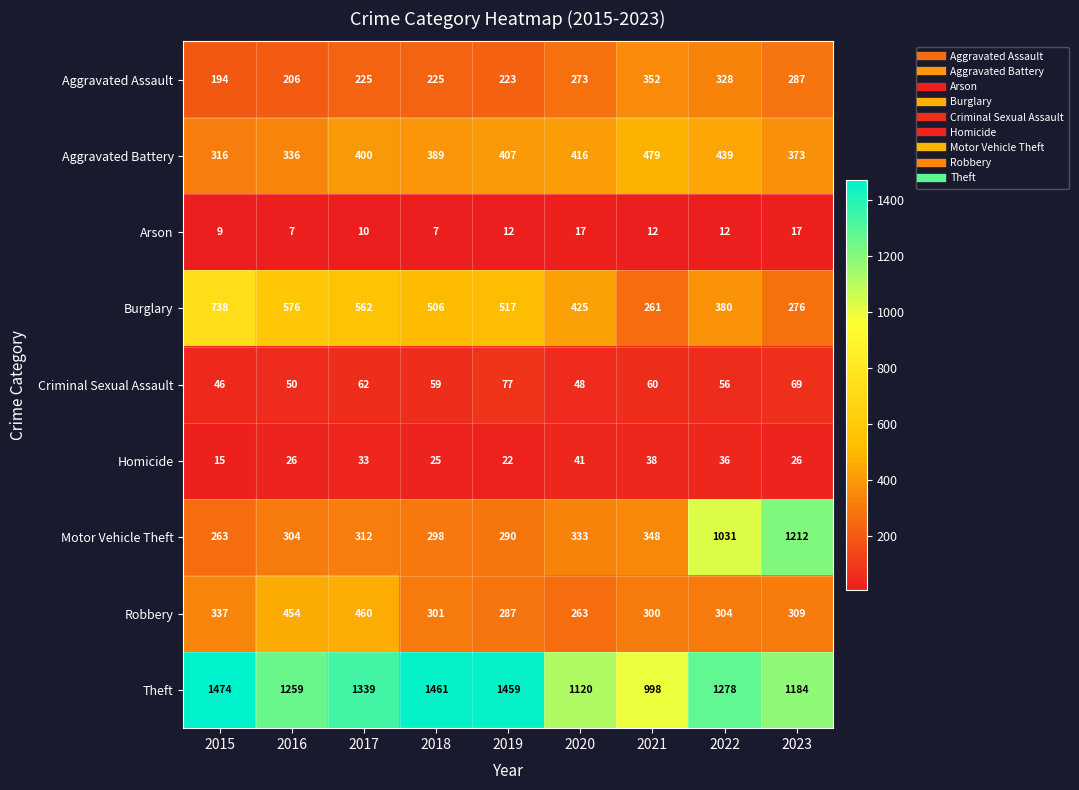

Which series has the largest range (max minus min)?

Motor Vehicle Theft